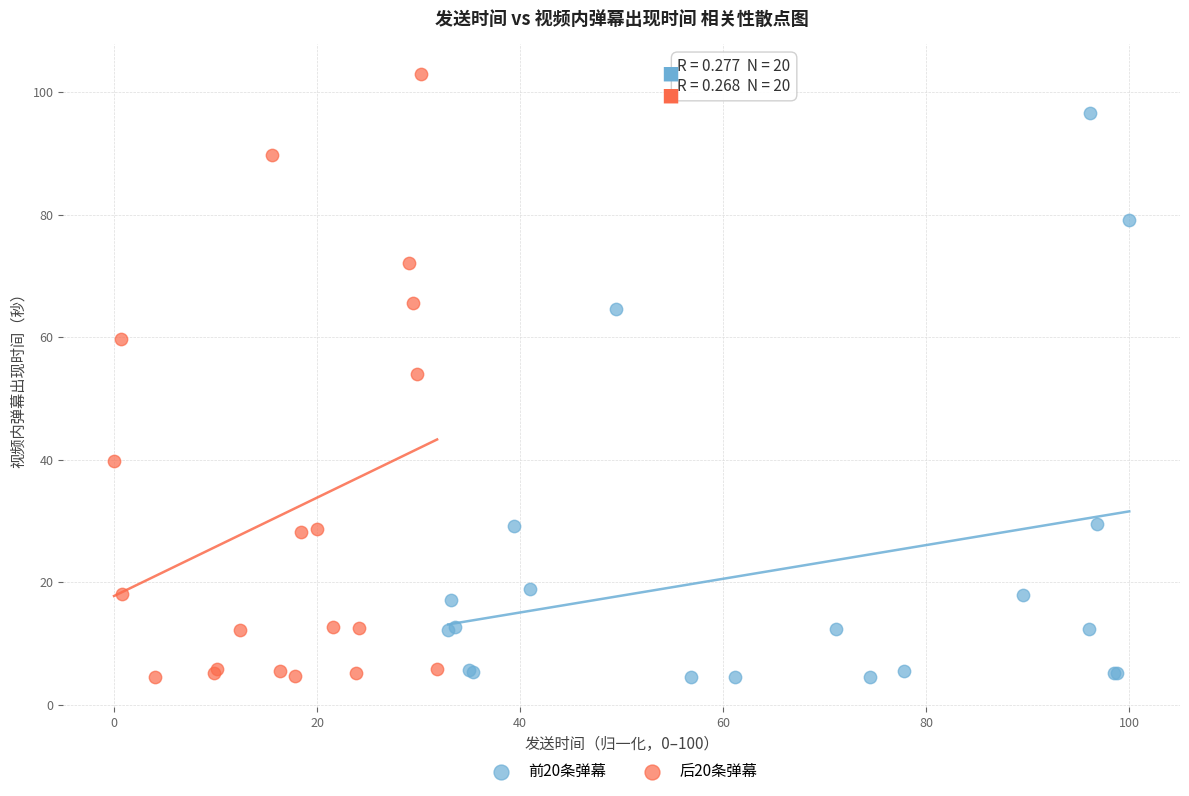

What are all the series names shown in the legend?

前20条弹幕, 后20条弹幕